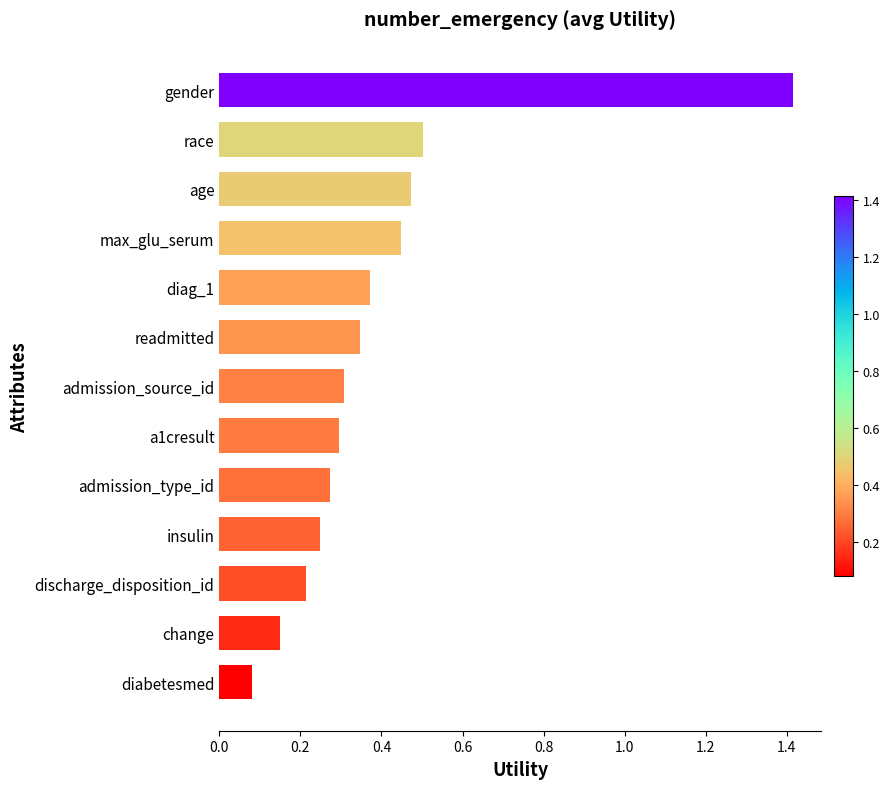

Which category has the highest value across all series?

gender